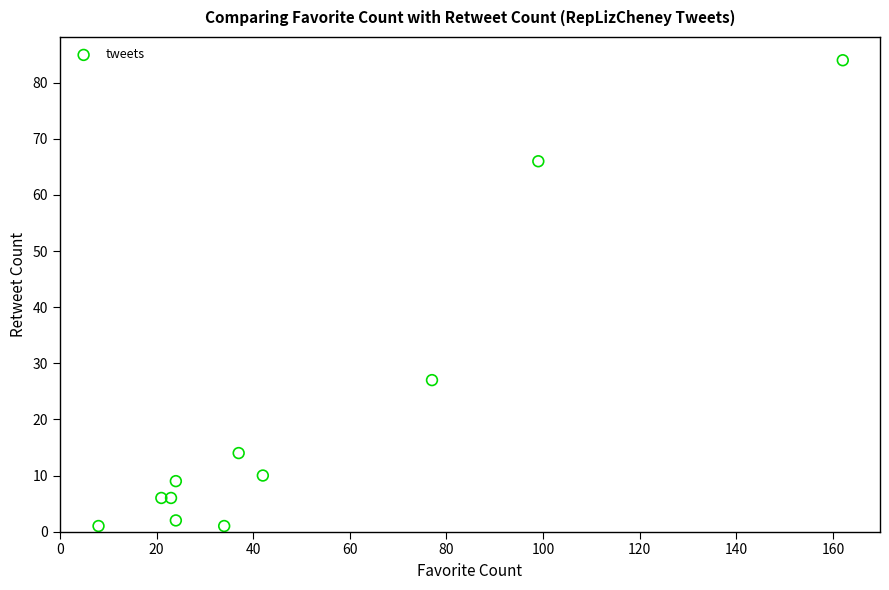

What Y value in the scatter plot is closest to 42?

27